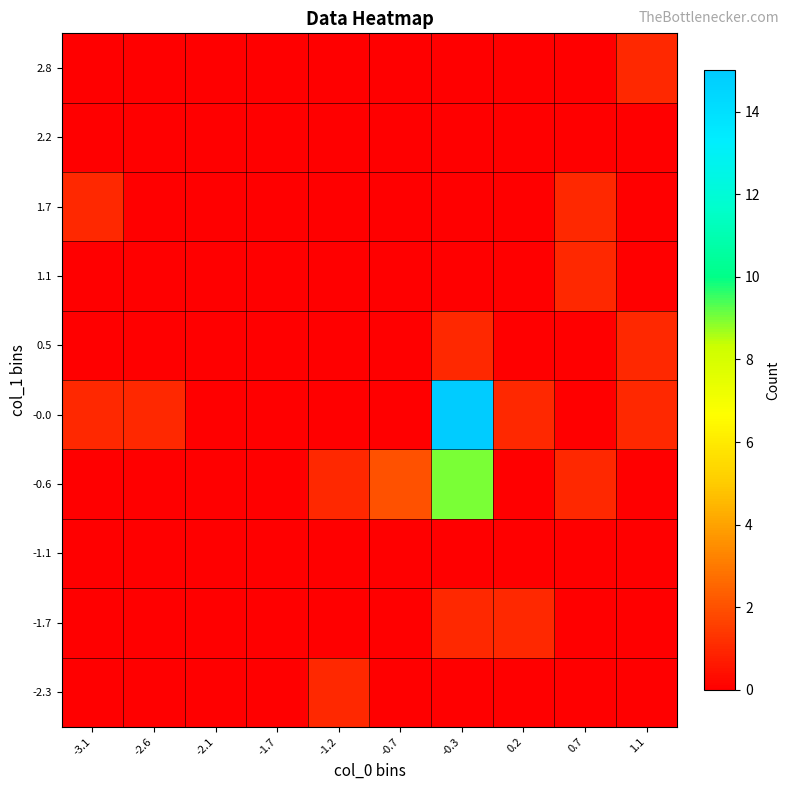

Which label corresponds to the smallest value in the chart?

-3.1